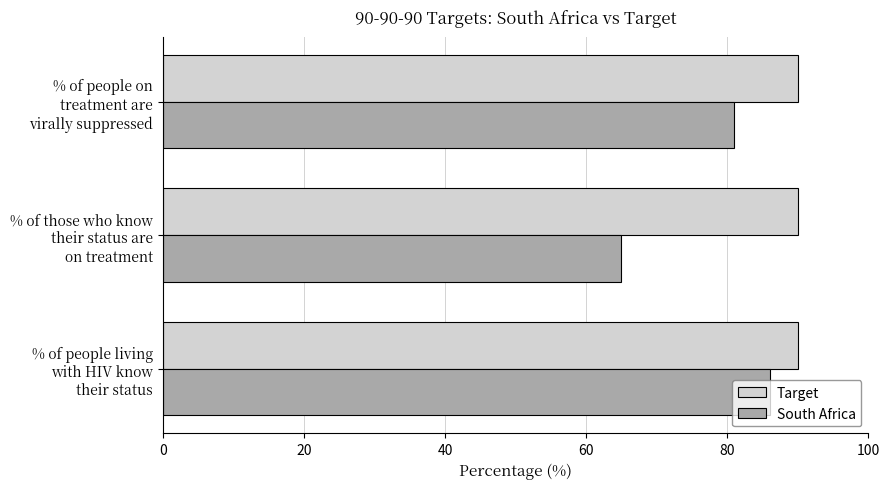

At how many categories does at least one series exceed 68?

3